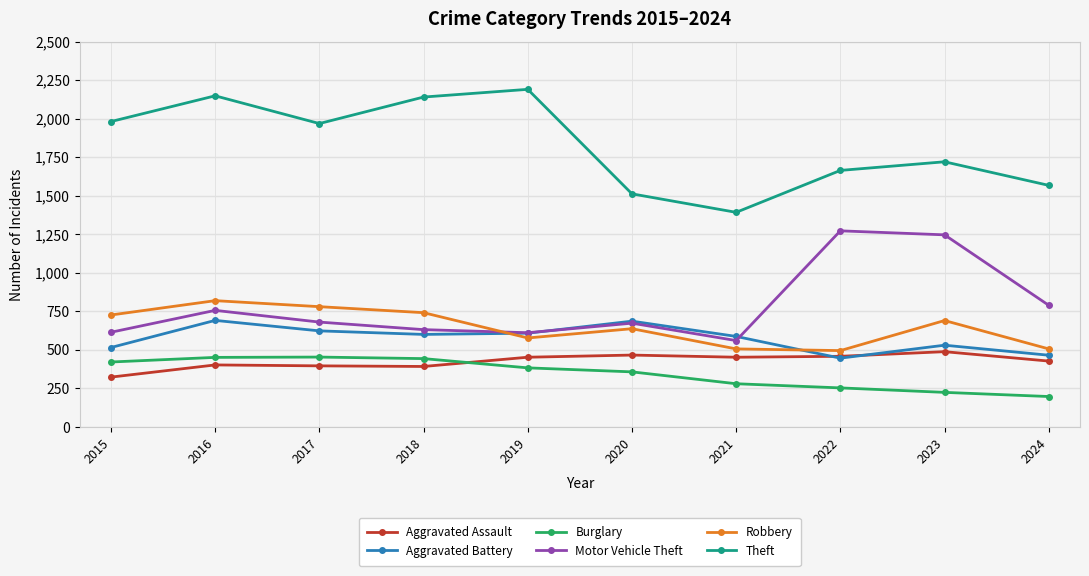

What is the lowest value of the Theft series?

1392